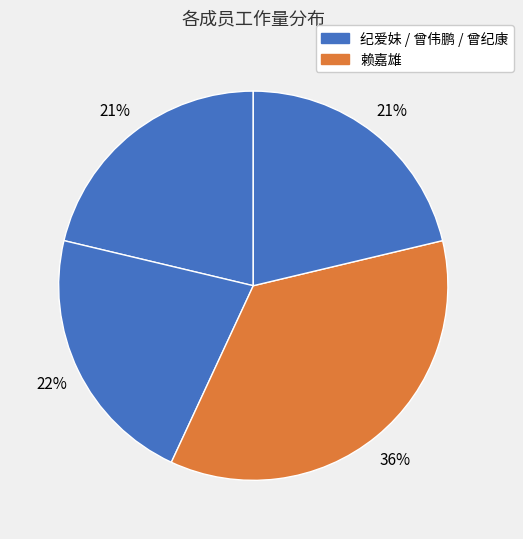

Count the number of slices in the pie.

4